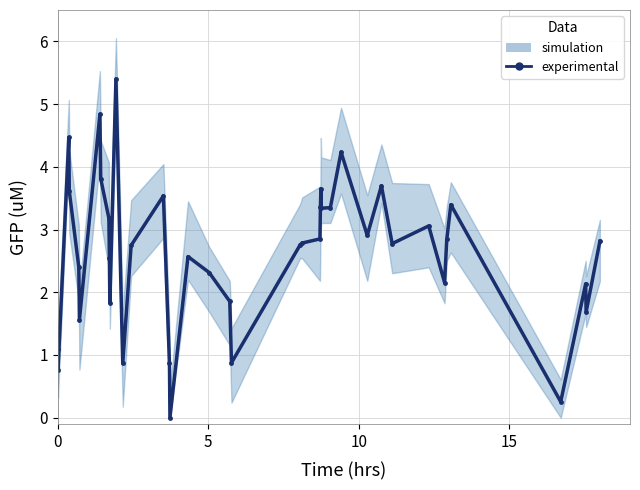

Reading left to right, extract all data points from this chart.

1.1	0.8	4.5	3.6	2.4	1.6	4.8	3.8	3.2	2.5	1.8	5.4	0.9	2.7	3.5	0.9	0.0	2.6	2.3	1.9	0.9	2.8	2.8	2.9	3.4	3.7	3.3	3.3	4.2	2.9	3.7	2.8	3.1	2.2	2.8	3.4	0.3	2.1	1.7	2.8